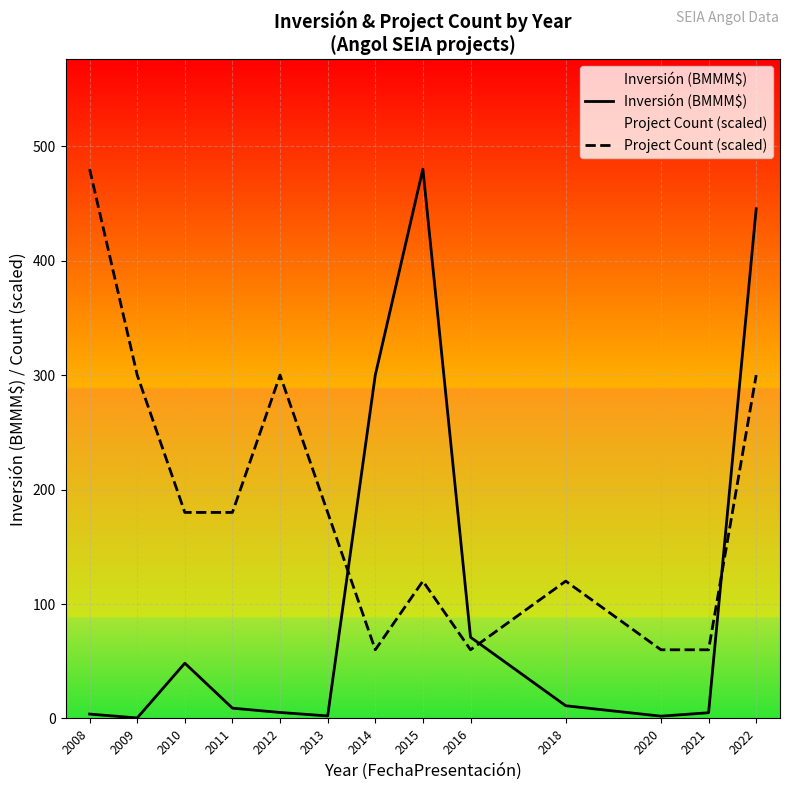

At which label does Project Count (scaled) first exceed 180?

2008